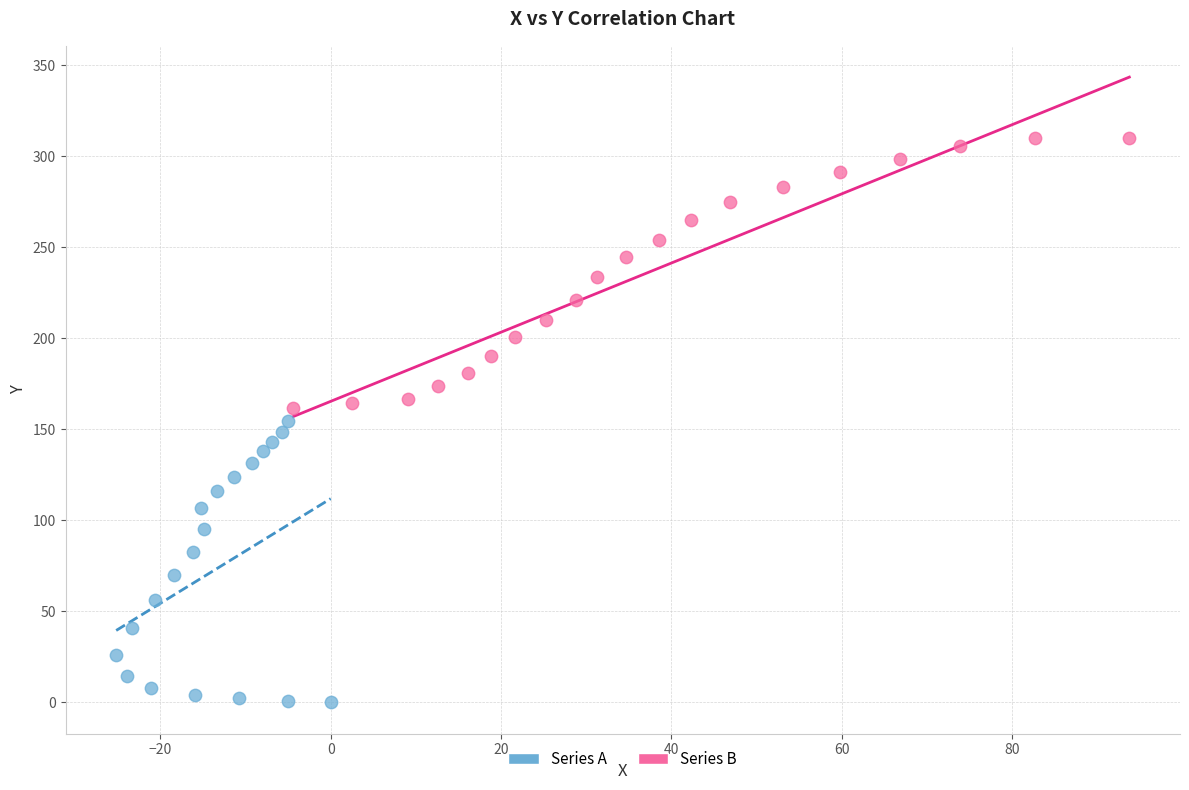

Which series has the widest spread of Y values?

Series A